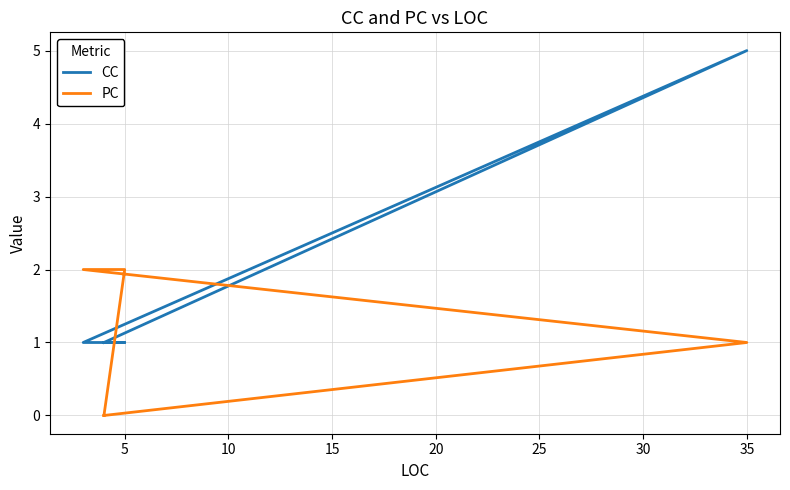

Is this an area chart (filled region under the line)?

No